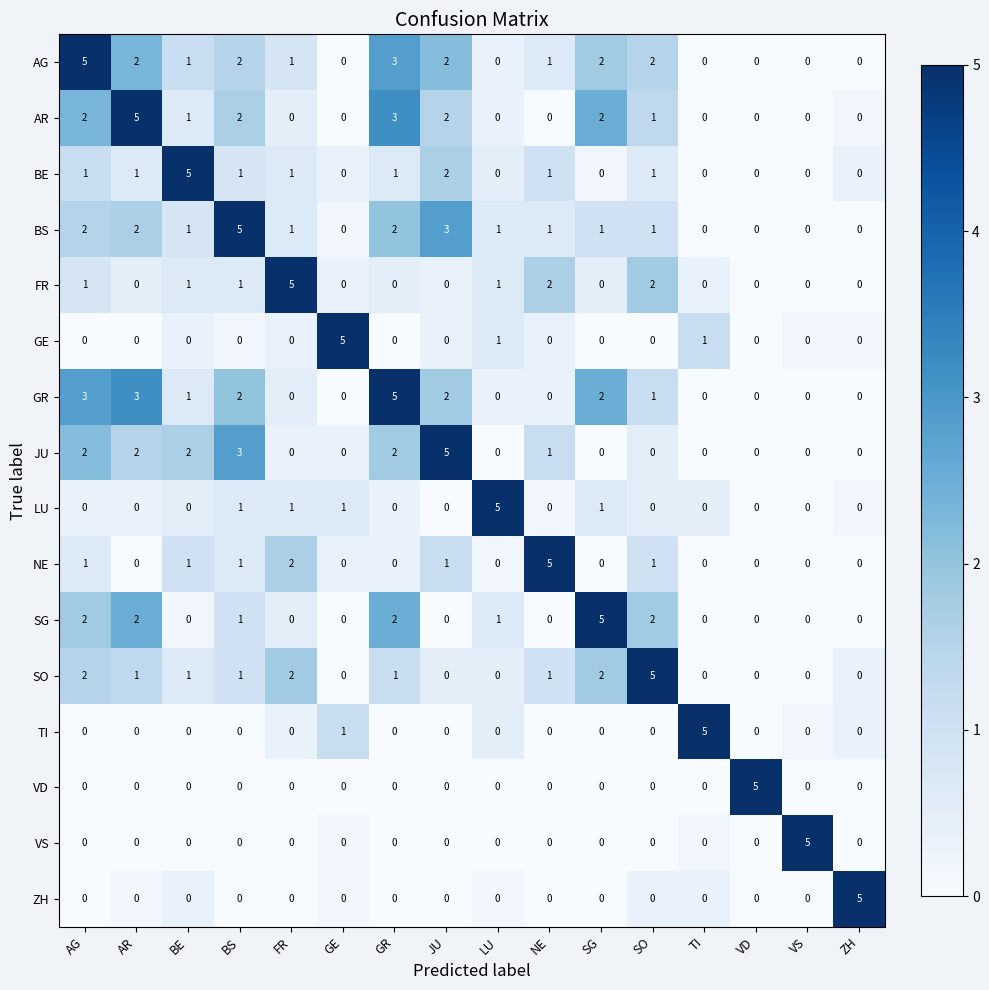

At which category is the sum across all series the highest?

AG